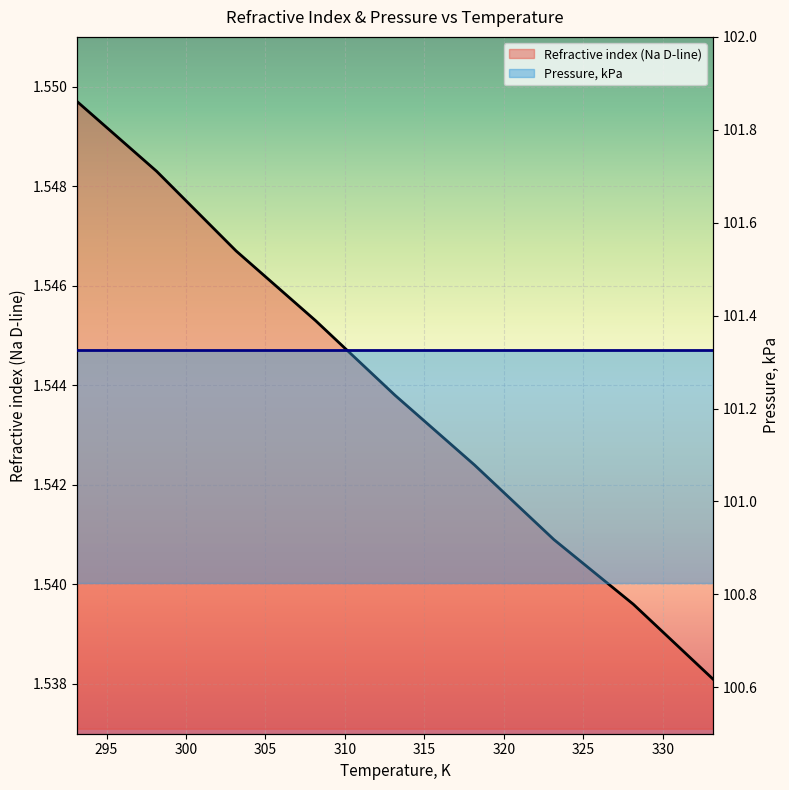

Rank the categories by value from highest to lowest.

293.15, 298.15, 303.15, 308.15, 313.15, 318.15, 323.15, 328.15, 333.15